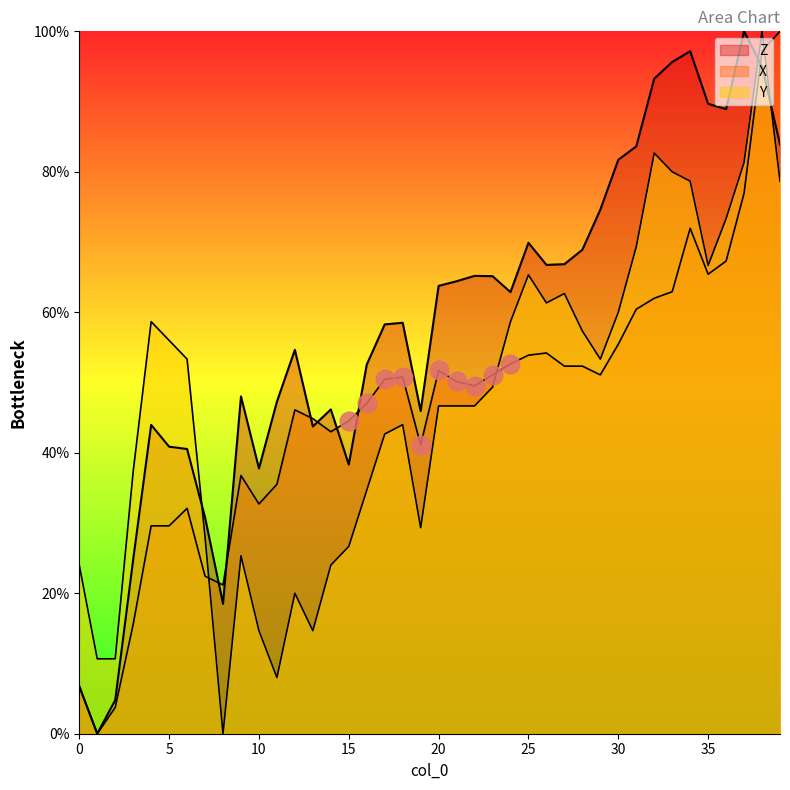

At which category is the sum across all series the highest?

38